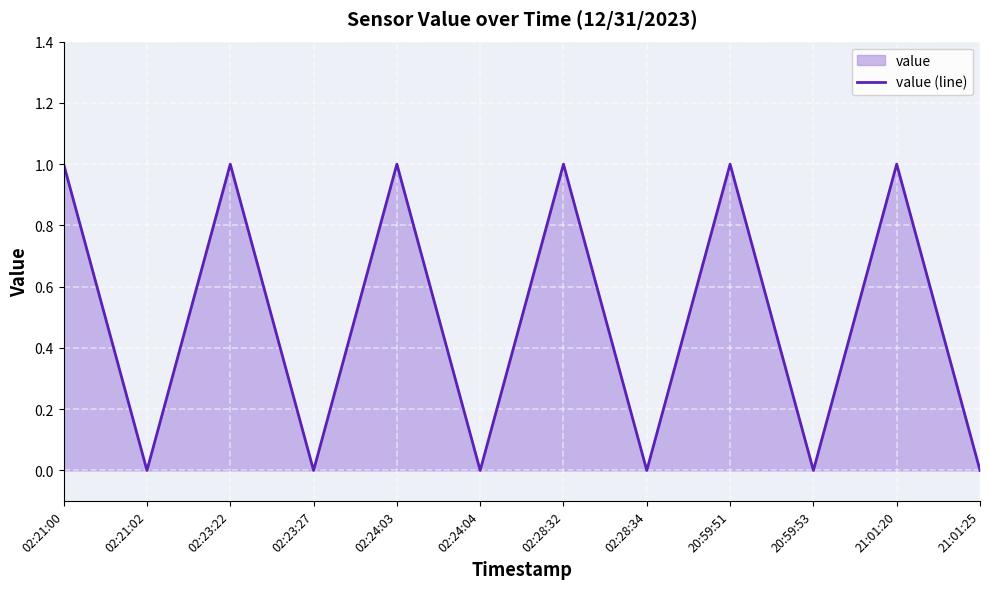

How many values are between 0 and 1?

12